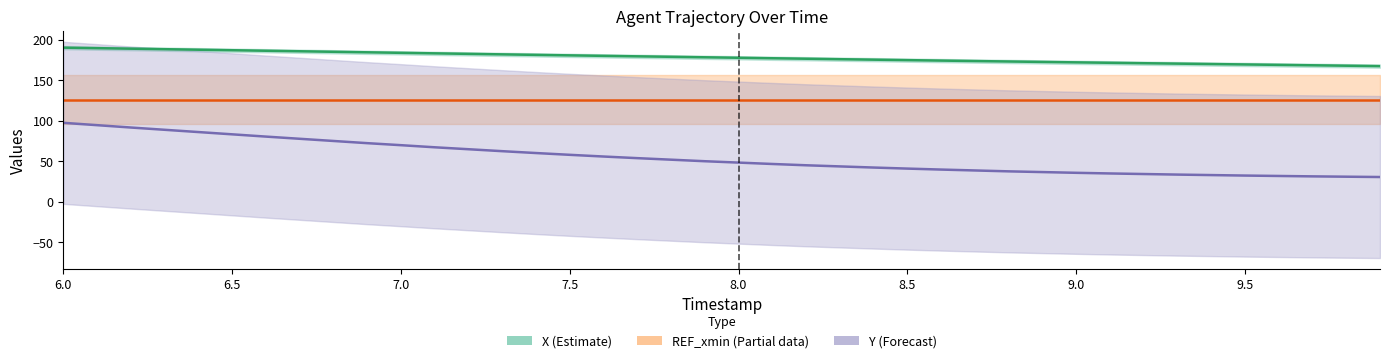

What is the sum of all REF_xmin values?

5039.6